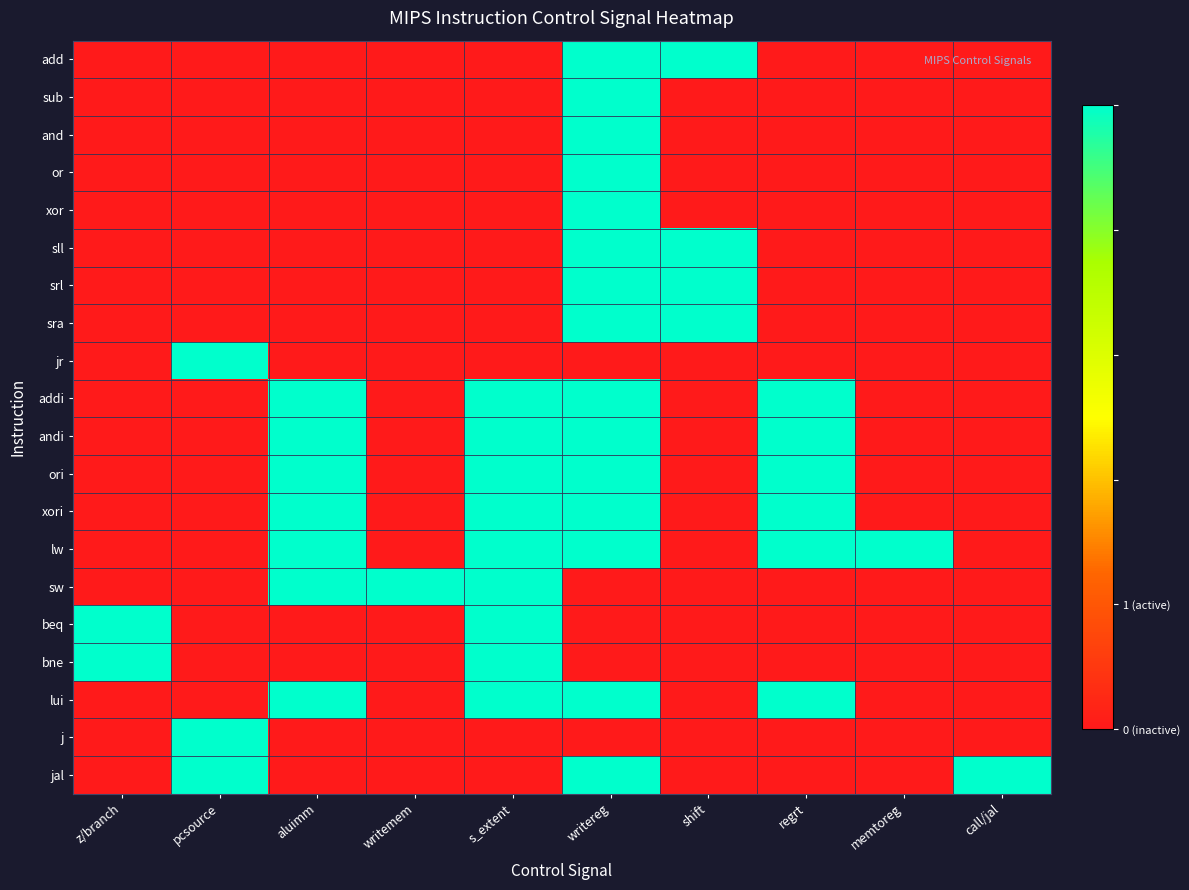

Reading left to right, what are all the values shown in this chart?

add: z/branch=0	pcsource=0	aluimm=0	writemem=0	s_extent=0	writereg=1	shift=1	regrt=0	memtoreg=0	call/jal=0
sub: z/branch=0	pcsource=0	aluimm=0	writemem=0	s_extent=0	writereg=1	shift=0	regrt=0	memtoreg=0	call/jal=0
and: z/branch=0	pcsource=0	aluimm=0	writemem=0	s_extent=0	writereg=1	shift=0	regrt=0	memtoreg=0	call/jal=0
or: z/branch=0	pcsource=0	aluimm=0	writemem=0	s_extent=0	writereg=1	shift=0	regrt=0	memtoreg=0	call/jal=0
xor: z/branch=0	pcsource=0	aluimm=0	writemem=0	s_extent=0	writereg=1	shift=0	regrt=0	memtoreg=0	call/jal=0
sll: z/branch=0	pcsource=0	aluimm=0	writemem=0	s_extent=0	writereg=1	shift=1	regrt=0	memtoreg=0	call/jal=0
srl: z/branch=0	pcsource=0	aluimm=0	writemem=0	s_extent=0	writereg=1	shift=1	regrt=0	memtoreg=0	call/jal=0
sra: z/branch=0	pcsource=0	aluimm=0	writemem=0	s_extent=0	writereg=1	shift=1	regrt=0	memtoreg=0	call/jal=0
jr: z/branch=0	pcsource=1	aluimm=0	writemem=0	s_extent=0	writereg=0	shift=0	regrt=0	memtoreg=0	call/jal=0
addi: z/branch=0	pcsource=0	aluimm=1	writemem=0	s_extent=1	writereg=1	shift=0	regrt=1	memtoreg=0	call/jal=0
andi: z/branch=0	pcsource=0	aluimm=1	writemem=0	s_extent=1	writereg=1	shift=0	regrt=1	memtoreg=0	call/jal=0
ori: z/branch=0	pcsource=0	aluimm=1	writemem=0	s_extent=1	writereg=1	shift=0	regrt=1	memtoreg=0	call/jal=0
xori: z/branch=0	pcsource=0	aluimm=1	writemem=0	s_extent=1	writereg=1	shift=0	regrt=1	memtoreg=0	call/jal=0
lw: z/branch=0	pcsource=0	aluimm=1	writemem=0	s_extent=1	writereg=1	shift=0	regrt=1	memtoreg=1	call/jal=0
sw: z/branch=0	pcsource=0	aluimm=1	writemem=1	s_extent=1	writereg=0	shift=0	regrt=0	memtoreg=0	call/jal=0
beq: z/branch=1	pcsource=0	aluimm=0	writemem=0	s_extent=1	writereg=0	shift=0	regrt=0	memtoreg=0	call/jal=0
bne: z/branch=1	pcsource=0	aluimm=0	writemem=0	s_extent=1	writereg=0	shift=0	regrt=0	memtoreg=0	call/jal=0
lui: z/branch=0	pcsource=0	aluimm=1	writemem=0	s_extent=1	writereg=1	shift=0	regrt=1	memtoreg=0	call/jal=0
j: z/branch=0	pcsource=1	aluimm=0	writemem=0	s_extent=0	writereg=0	shift=0	regrt=0	memtoreg=0	call/jal=0
jal: z/branch=0	pcsource=1	aluimm=0	writemem=0	s_extent=0	writereg=1	shift=0	regrt=0	memtoreg=0	call/jal=1